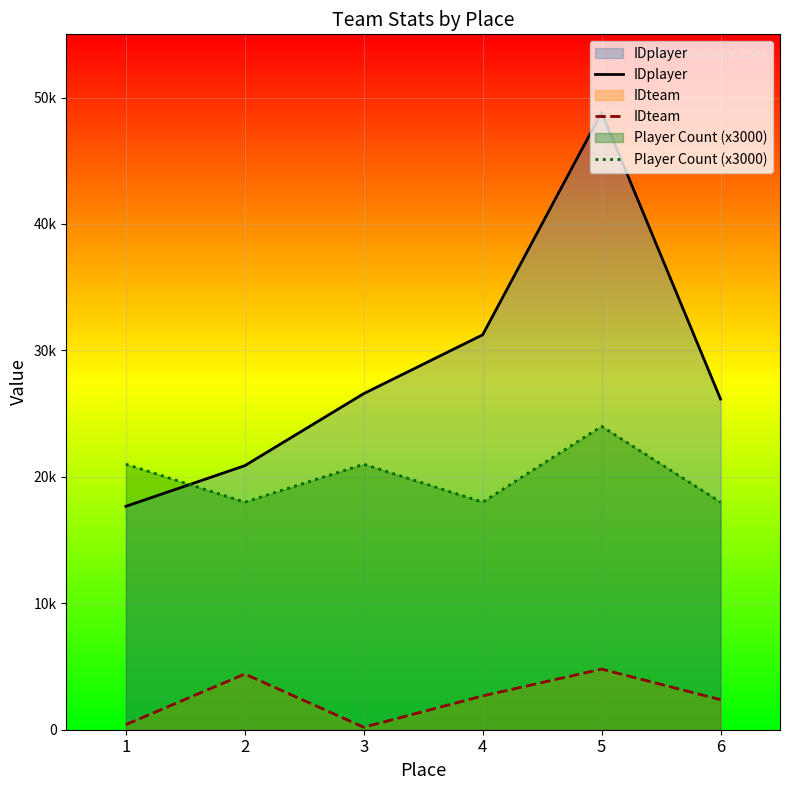

Where is IDteam nearest to the value 2496?

6